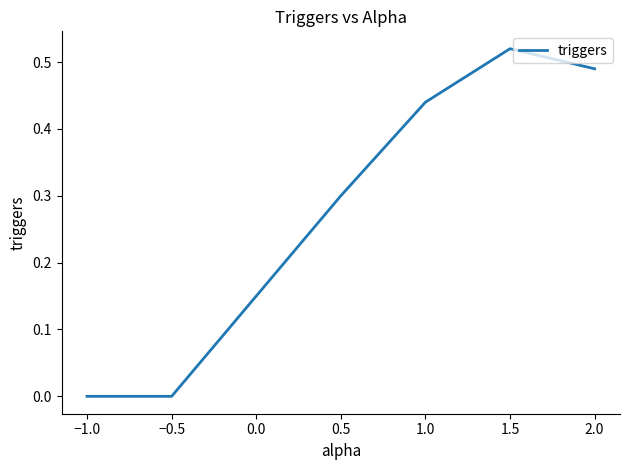

The chart shows a value of 0.2 at 1.0. True or false?

False